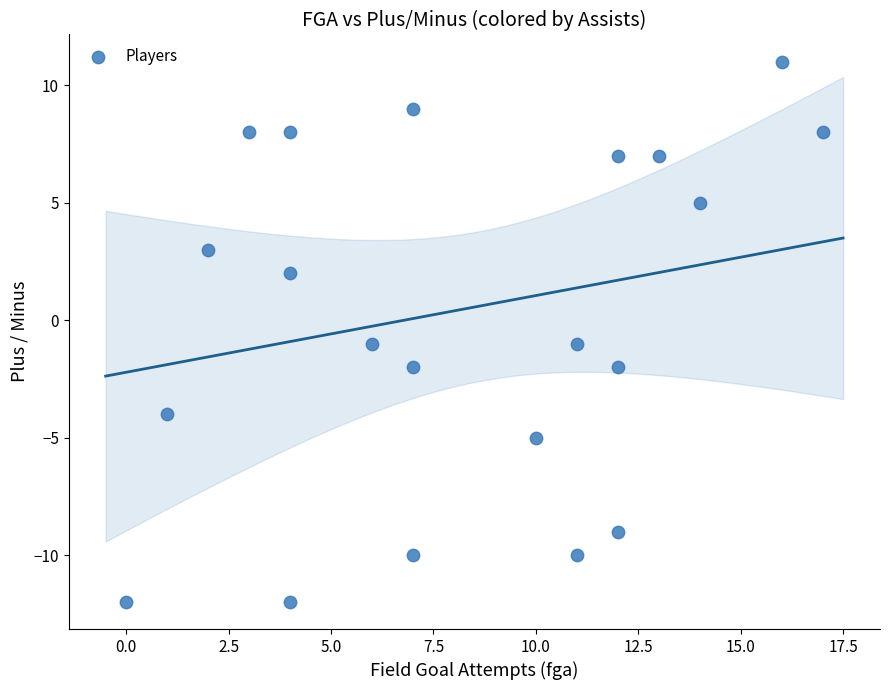

What is the range of Y values (max minus min)?

23